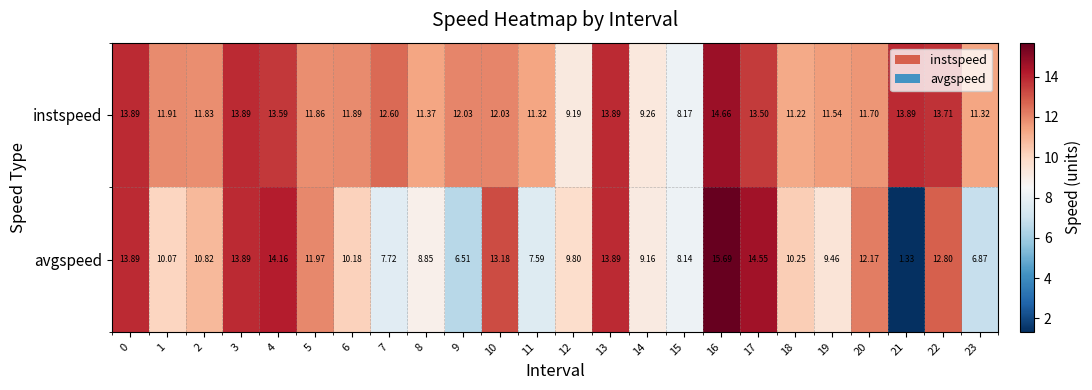

Which series has the largest range (max minus min)?

avgspeed